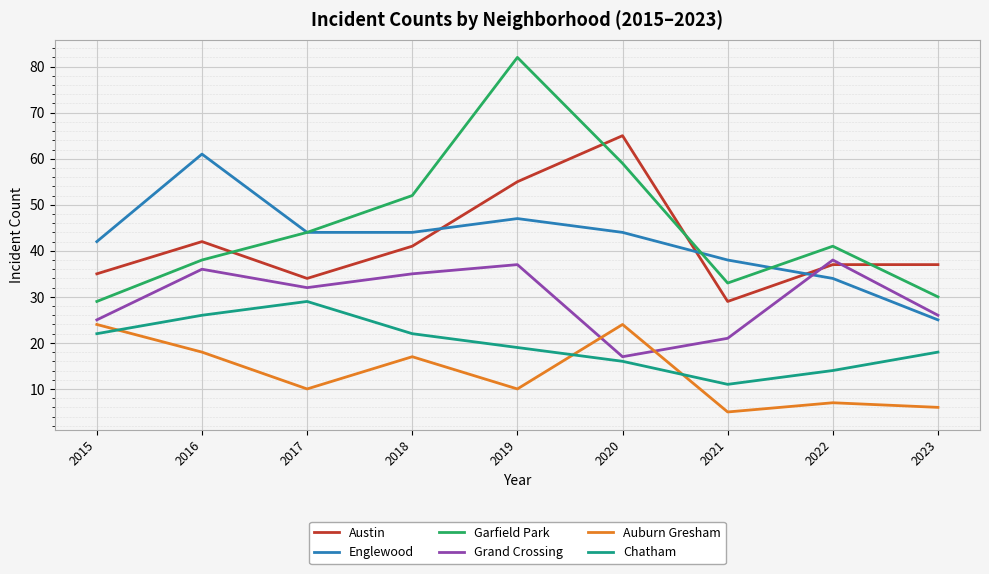

True or false: Grand Crossing and Austin intersect in this chart.

True